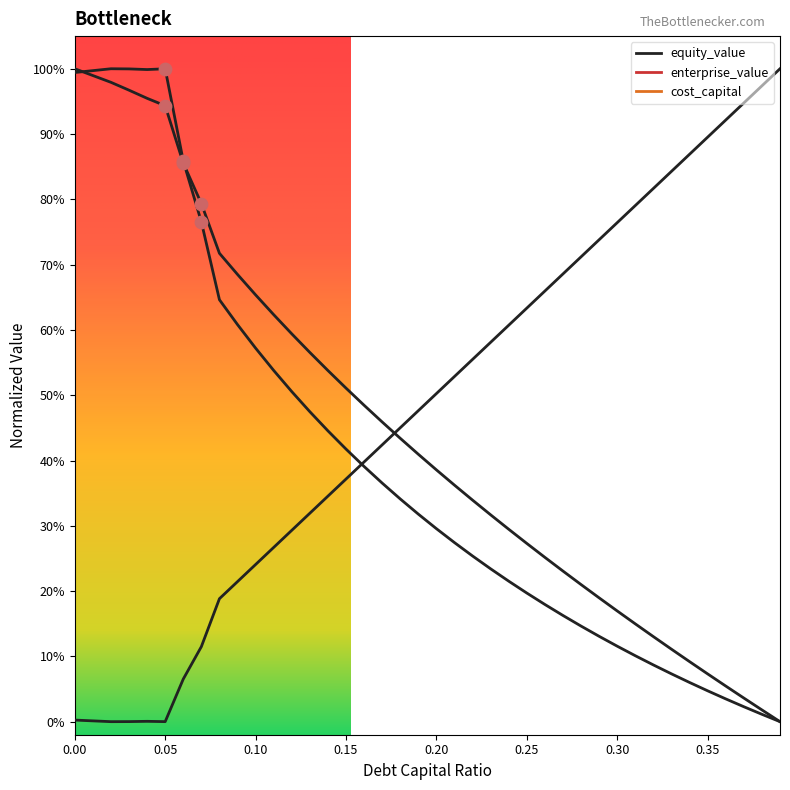

Which series has the largest total across all categories?

cost_capital